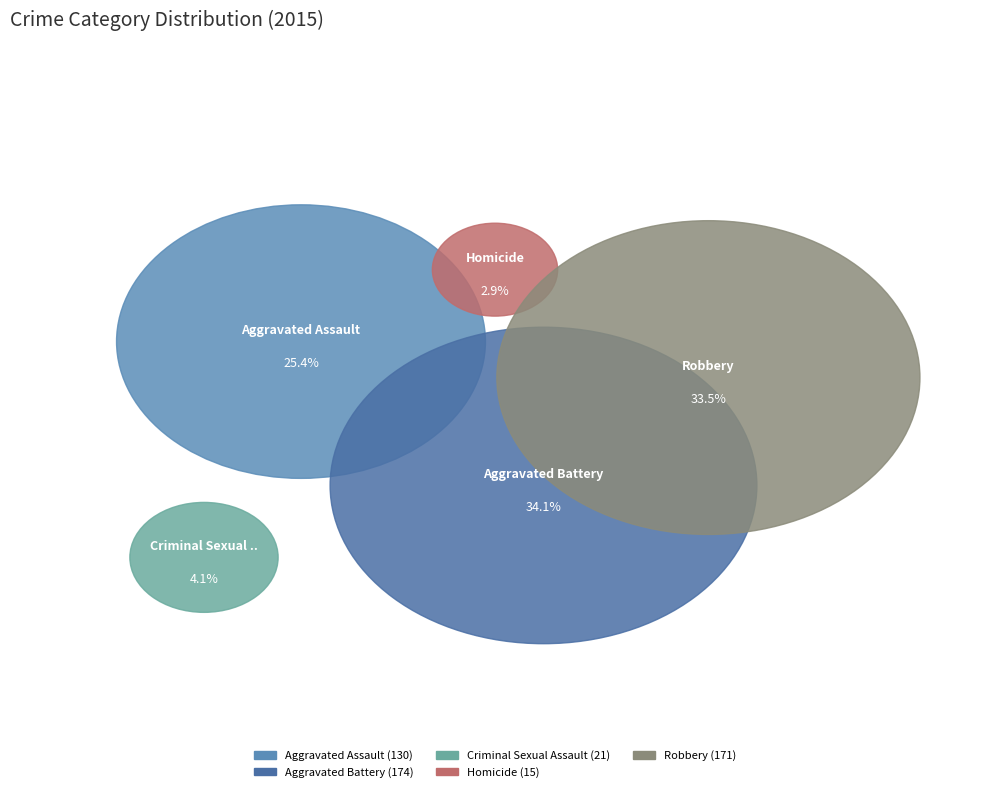

To the nearest percent, what portion does Homicide represent?

3%